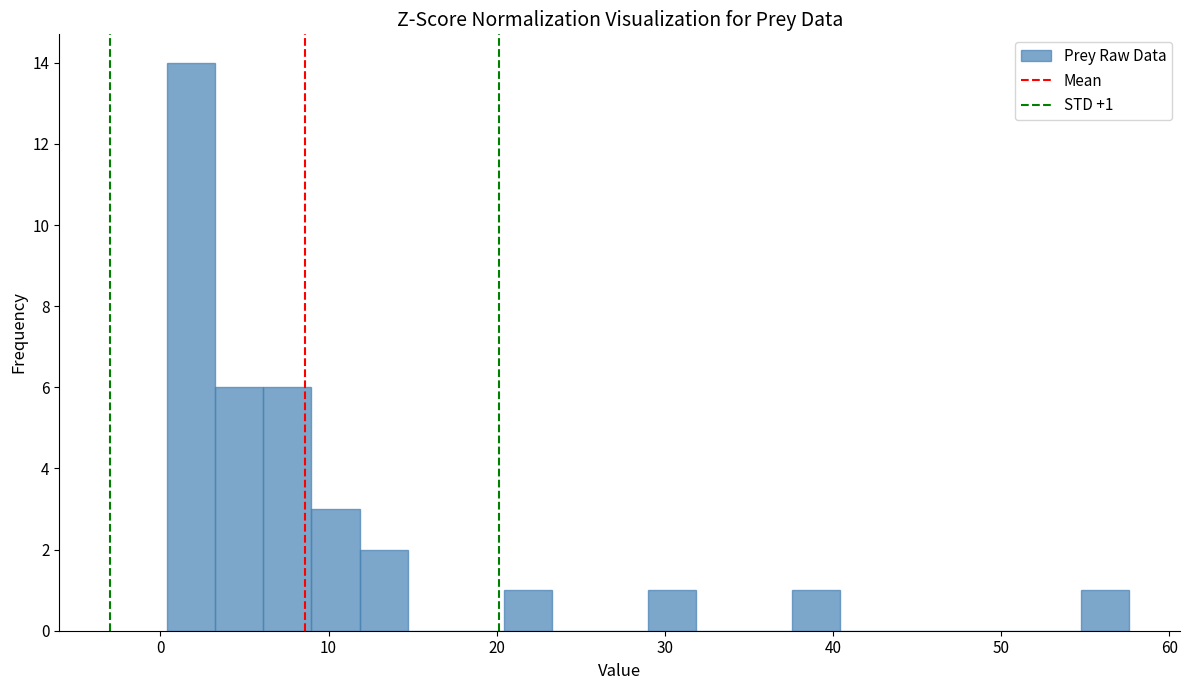

Around what value on the x-axis is the tallest bar? Give the approximate position of its centre, as read against the axis.

2